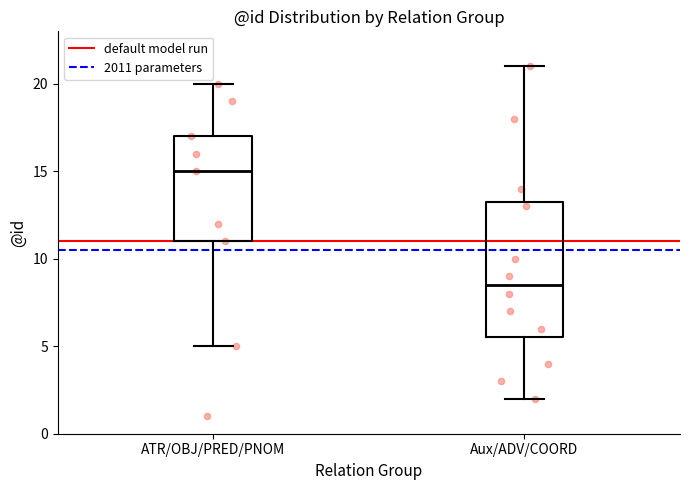

Comparing the boxes themselves (not the whiskers), which one is the tallest?

Aux/ADV/COORD